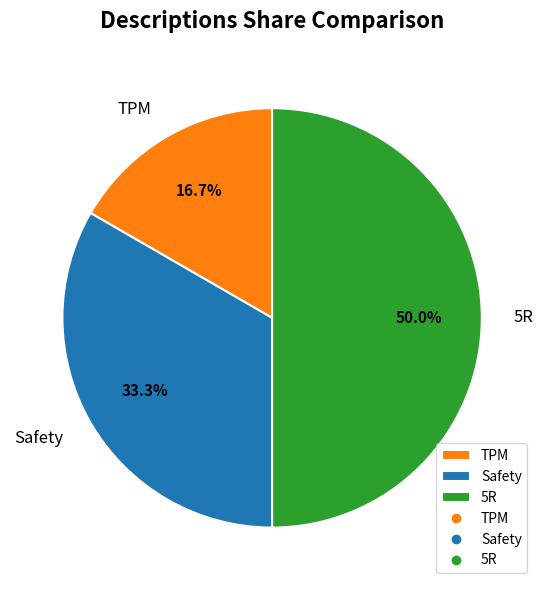

What percentage is the 5R slice, to the nearest percent?

50%